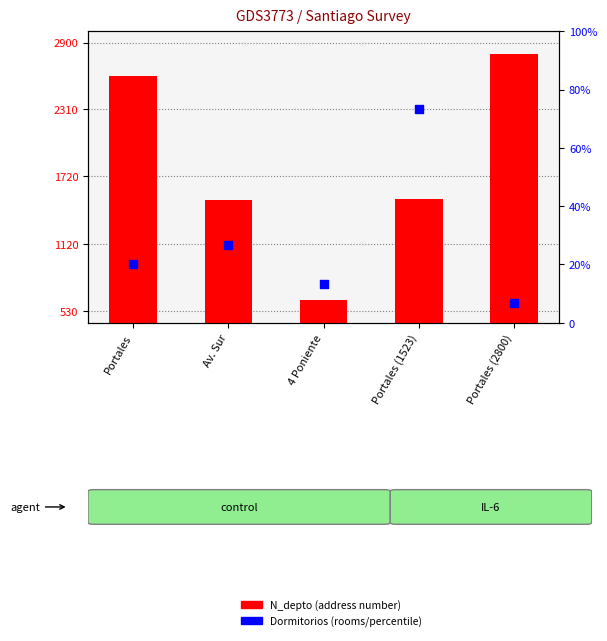

What is the total value across all series at Av. Sur?

1512